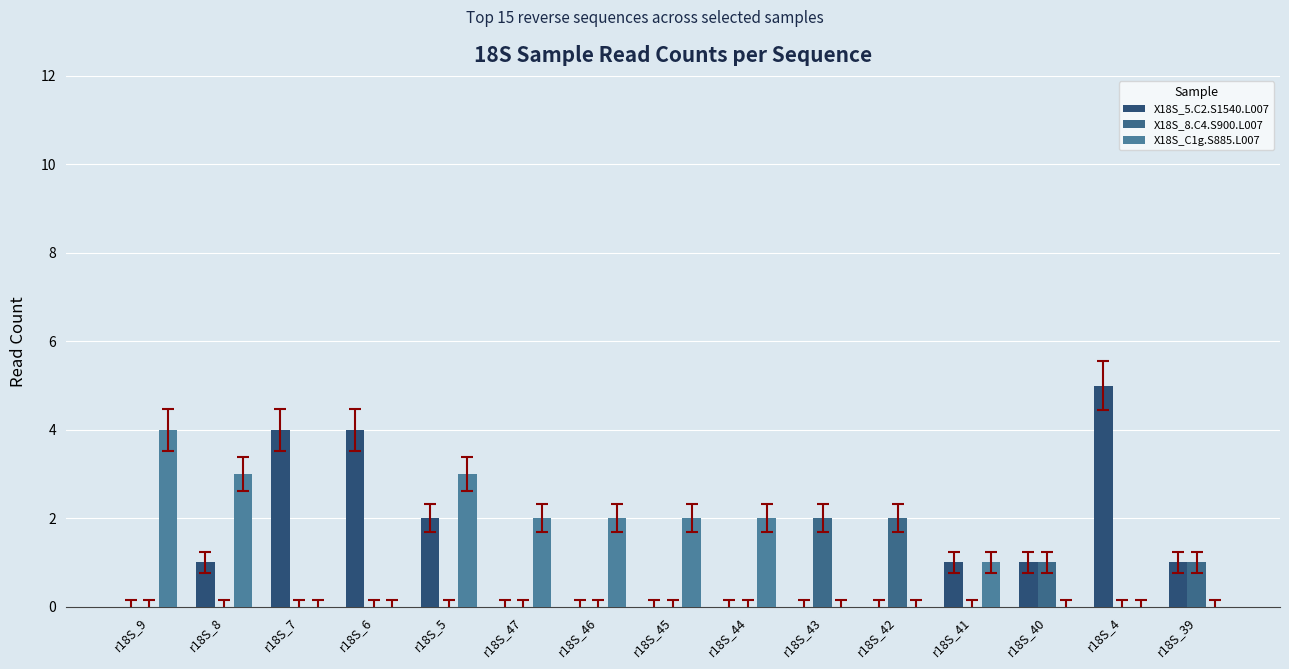

List the series in order of their peak value, lowest first.

X18S_8.C4.S900.L007, X18S_C1g.S885.L007, X18S_5.C2.S1540.L007